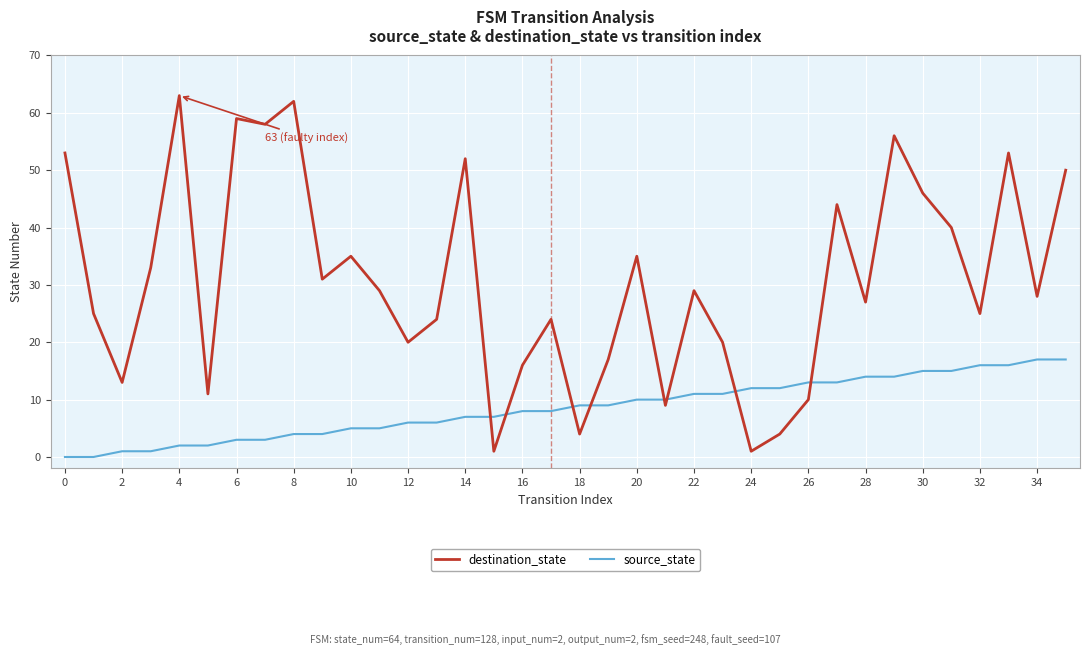

What is the greatest value displayed?

63